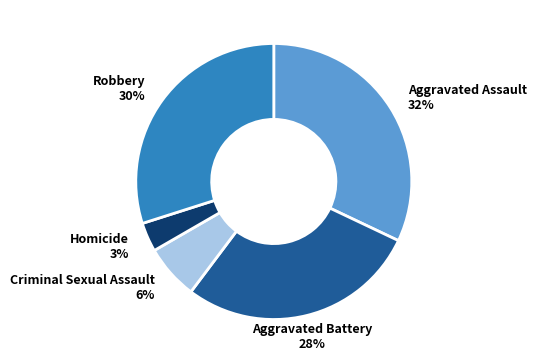

How many slices are in this pie chart?

5